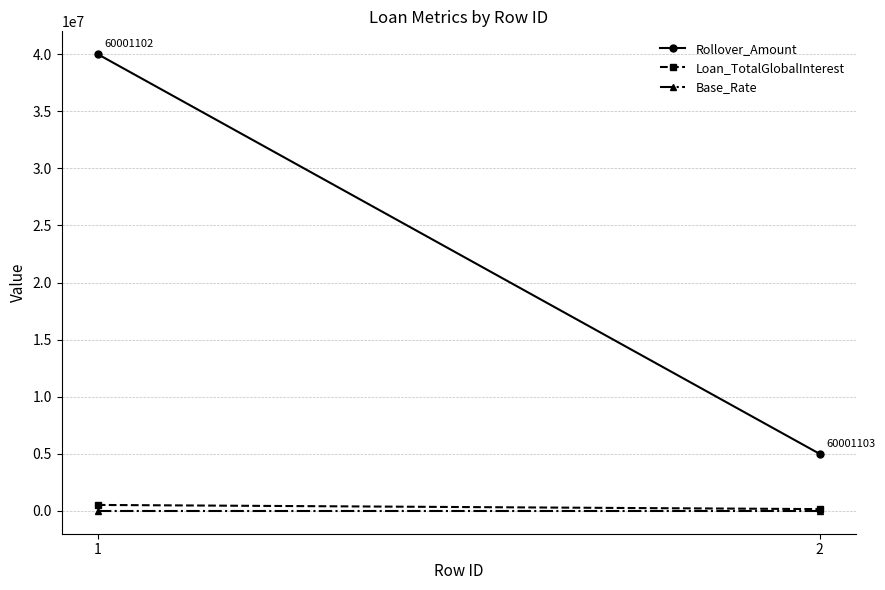

The value of Loan_TotalGlobalInterest at 2 is 88687.5. True or false?

False